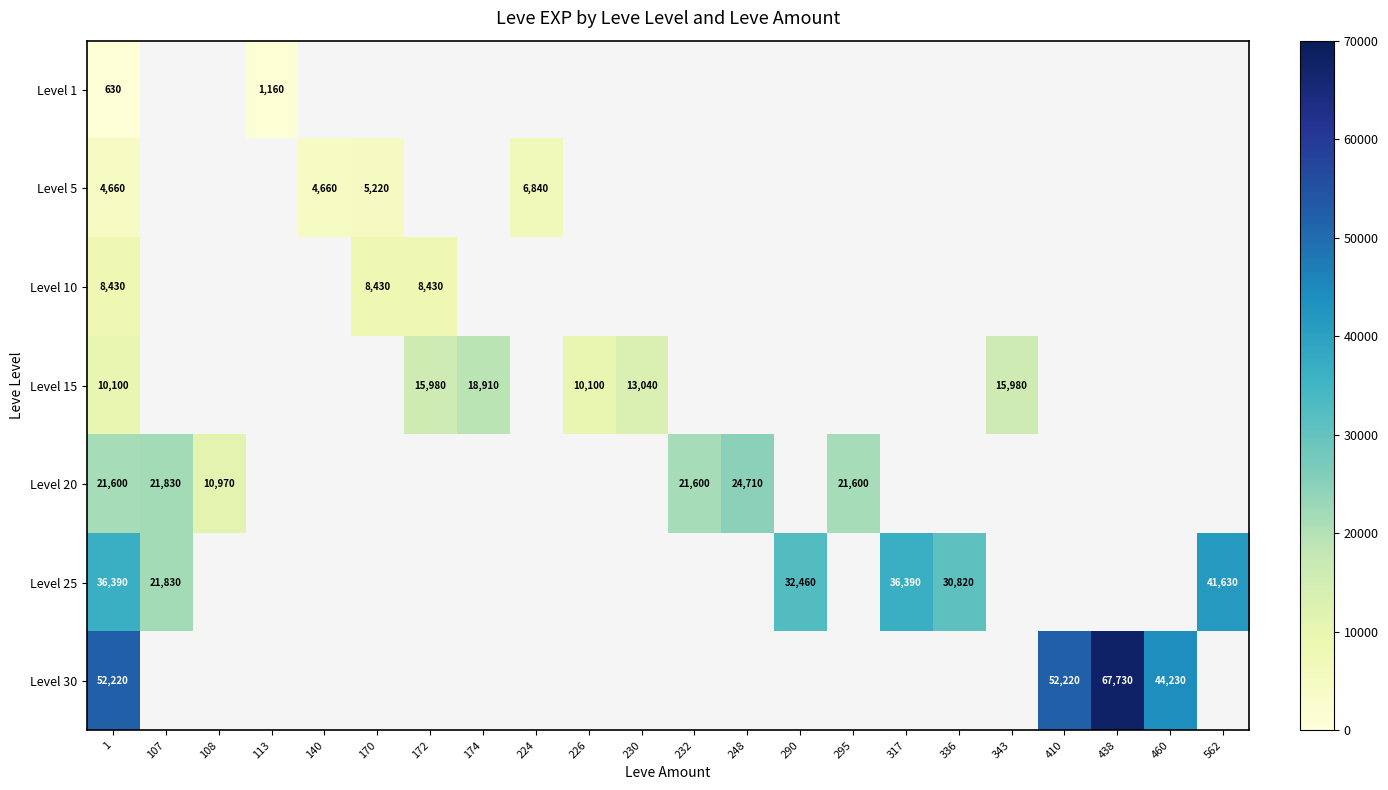

Is it true that Level 1 equals 248 at 113?

False